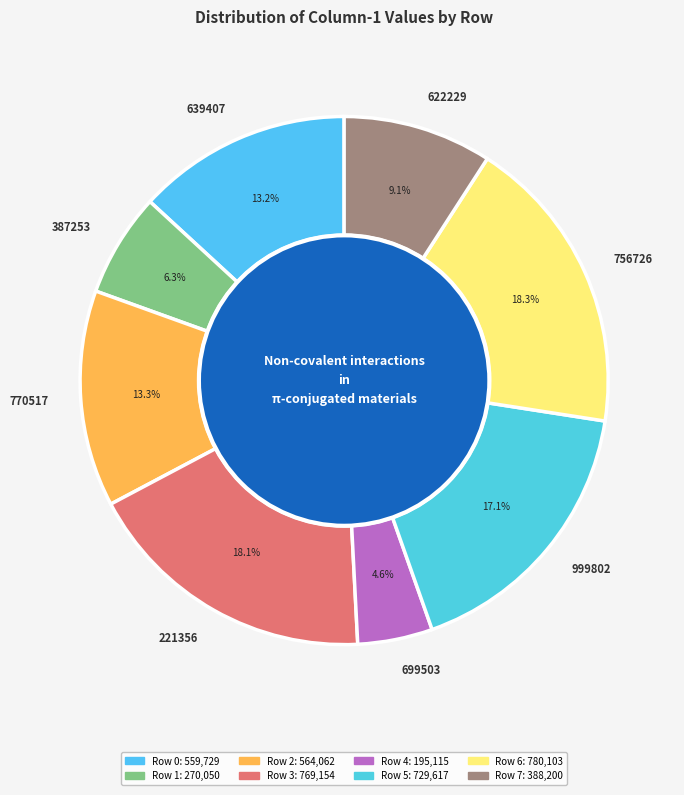

How many segments does this pie chart have?

8